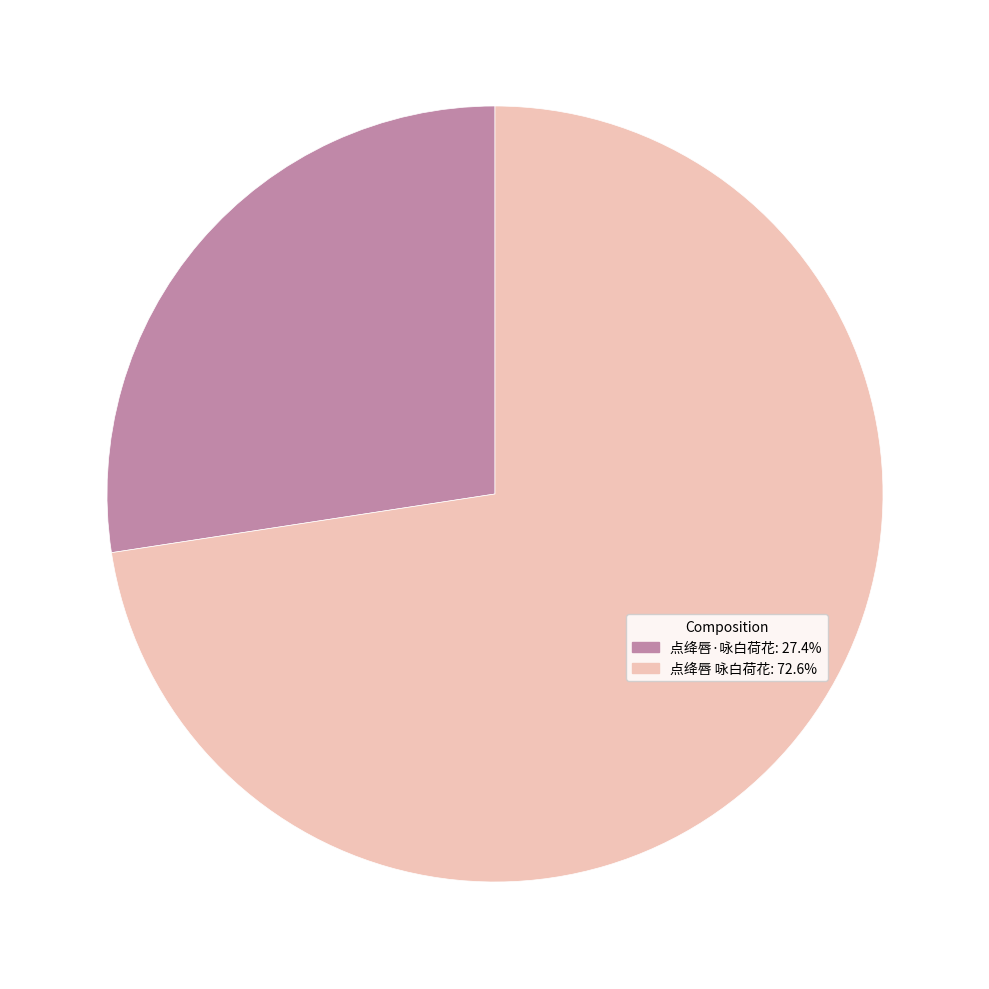

Approximately how many times larger is the value at 点绛唇 咏白荷花: 72.6% compared to 点绛唇·咏白荷花: 27.4%?

2.6